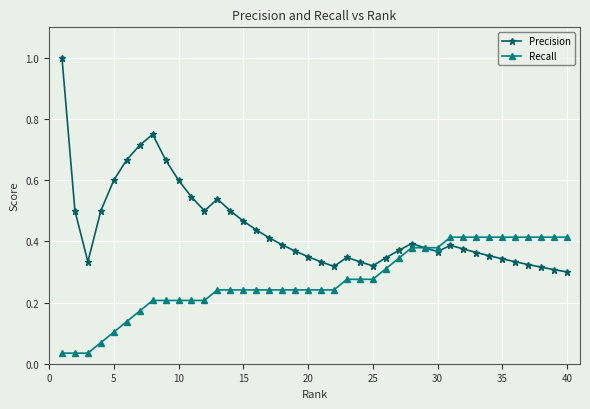

At how many categories does at least one series exceed 0?

40